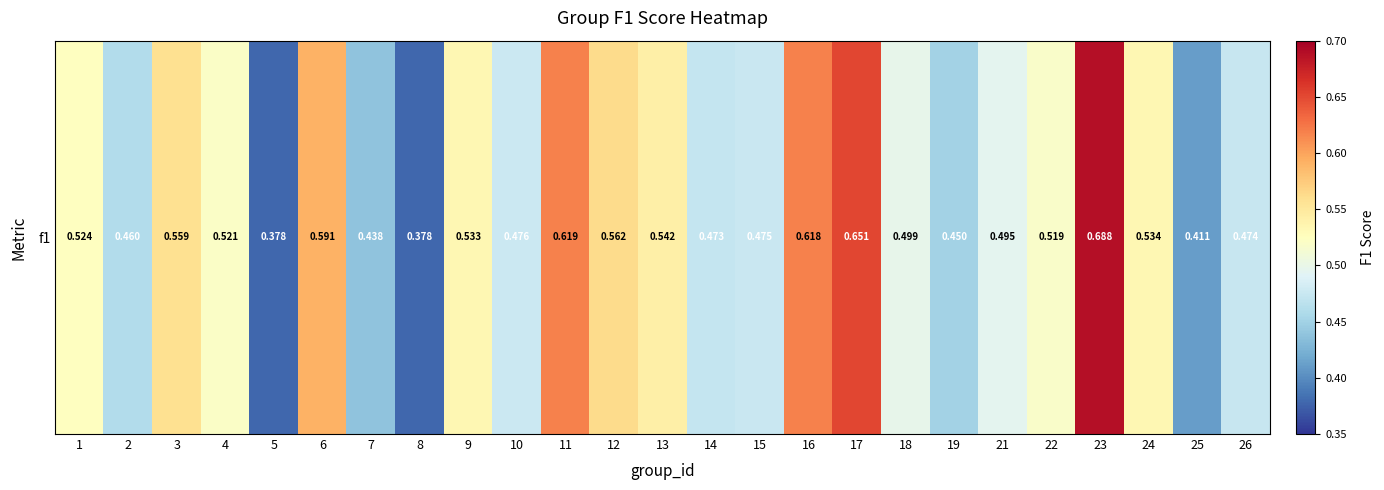

Reading left to right, list all the values displayed in this chart.

1=0.5	2=0.5	3=0.6	4=0.5	5=0.4	6=0.6	7=0.4	8=0.4	9=0.5	10=0.5	11=0.6	12=0.6	13=0.5	14=0.5	15=0.5	16=0.6	17=0.7	18=0.5	19=0.4	21=0.5	22=0.5	23=0.7	24=0.5	25=0.4	26=0.5